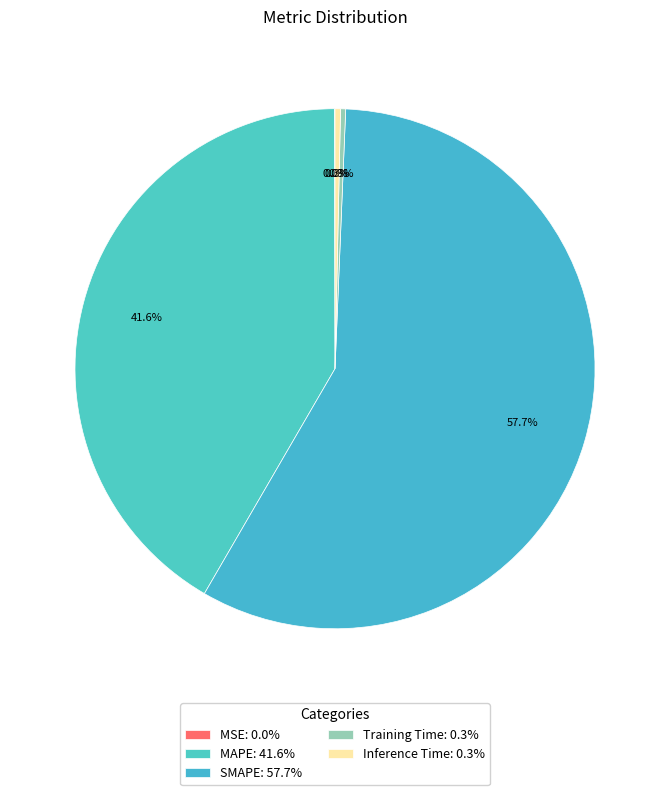

Which category accounts for the majority?

SMAPE